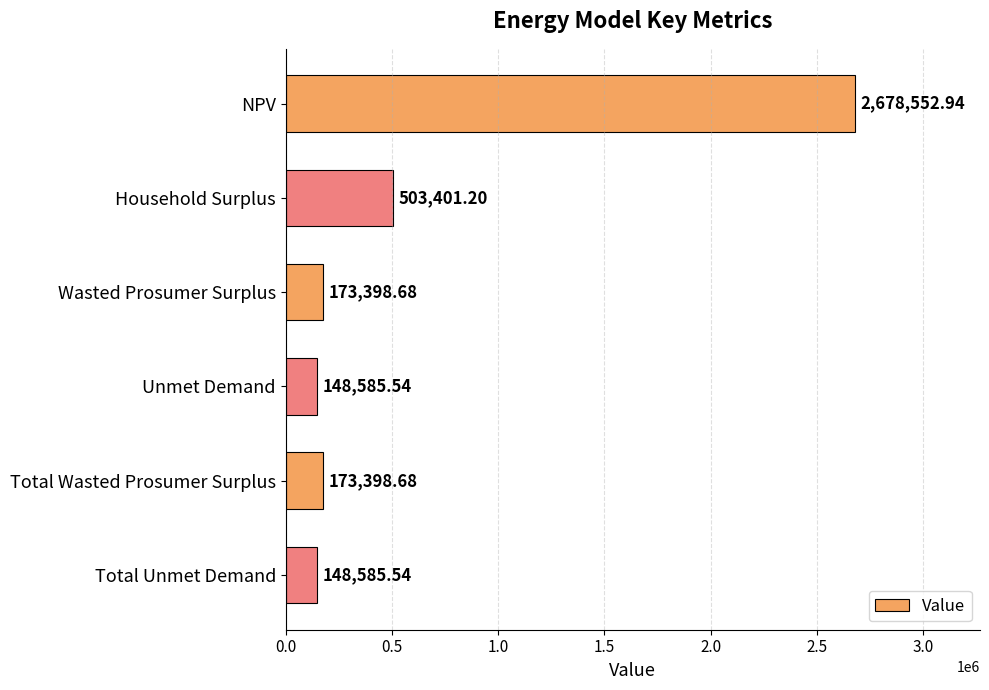

Are the bars horizontal?

Yes